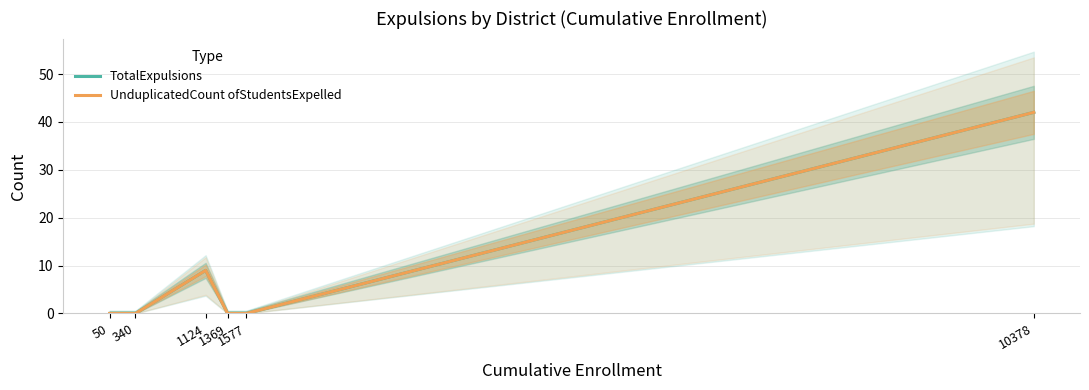

At which category is the sum across all series the highest?

10378